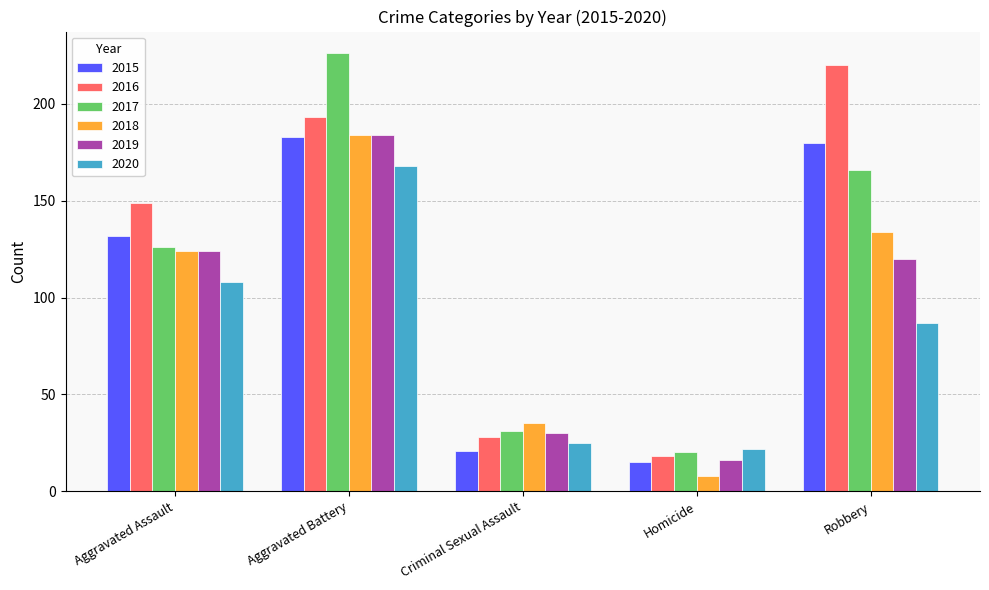

Is it true that 2018 equals 124 at Aggravated Assault?

True